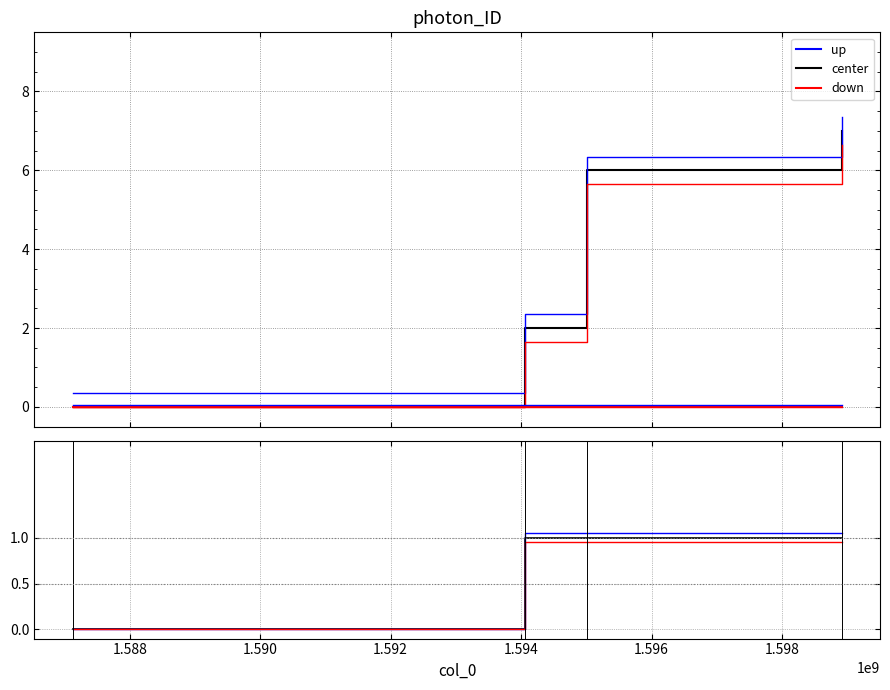

Reading right to left, what are all the values shown in this chart?

7	6	2	0